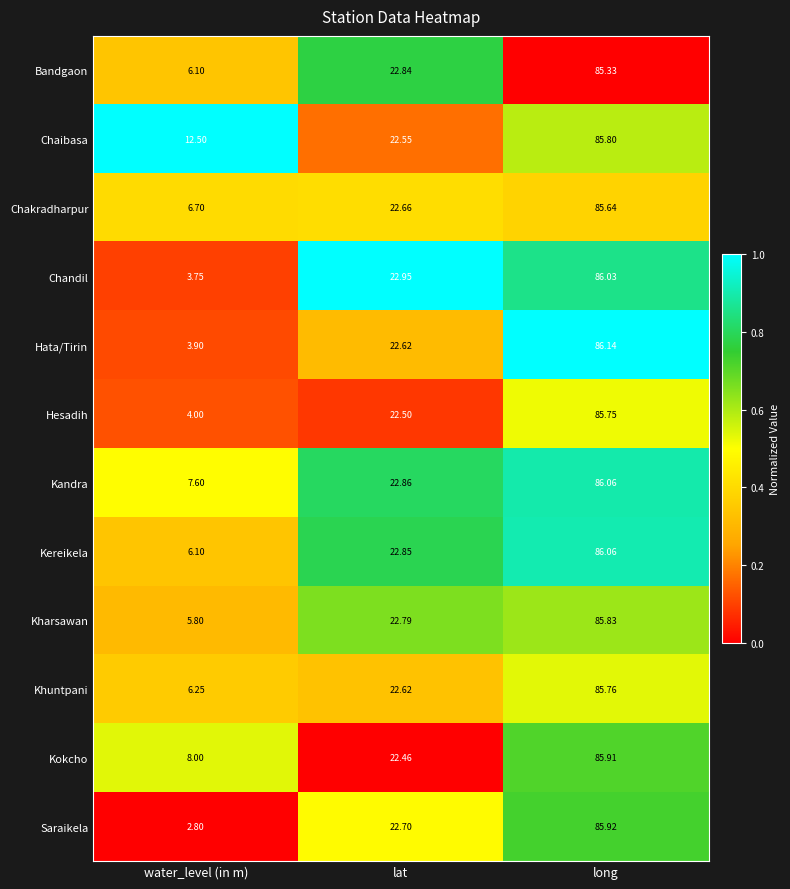

Which label corresponds to the largest value in the chart?

long